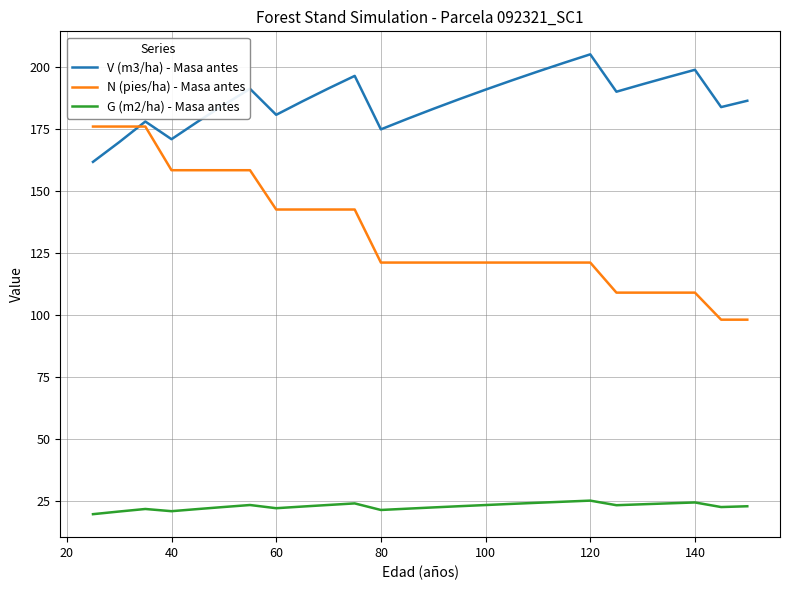

Which series has the largest range (max minus min)?

N (pies/ha) - Masa antes